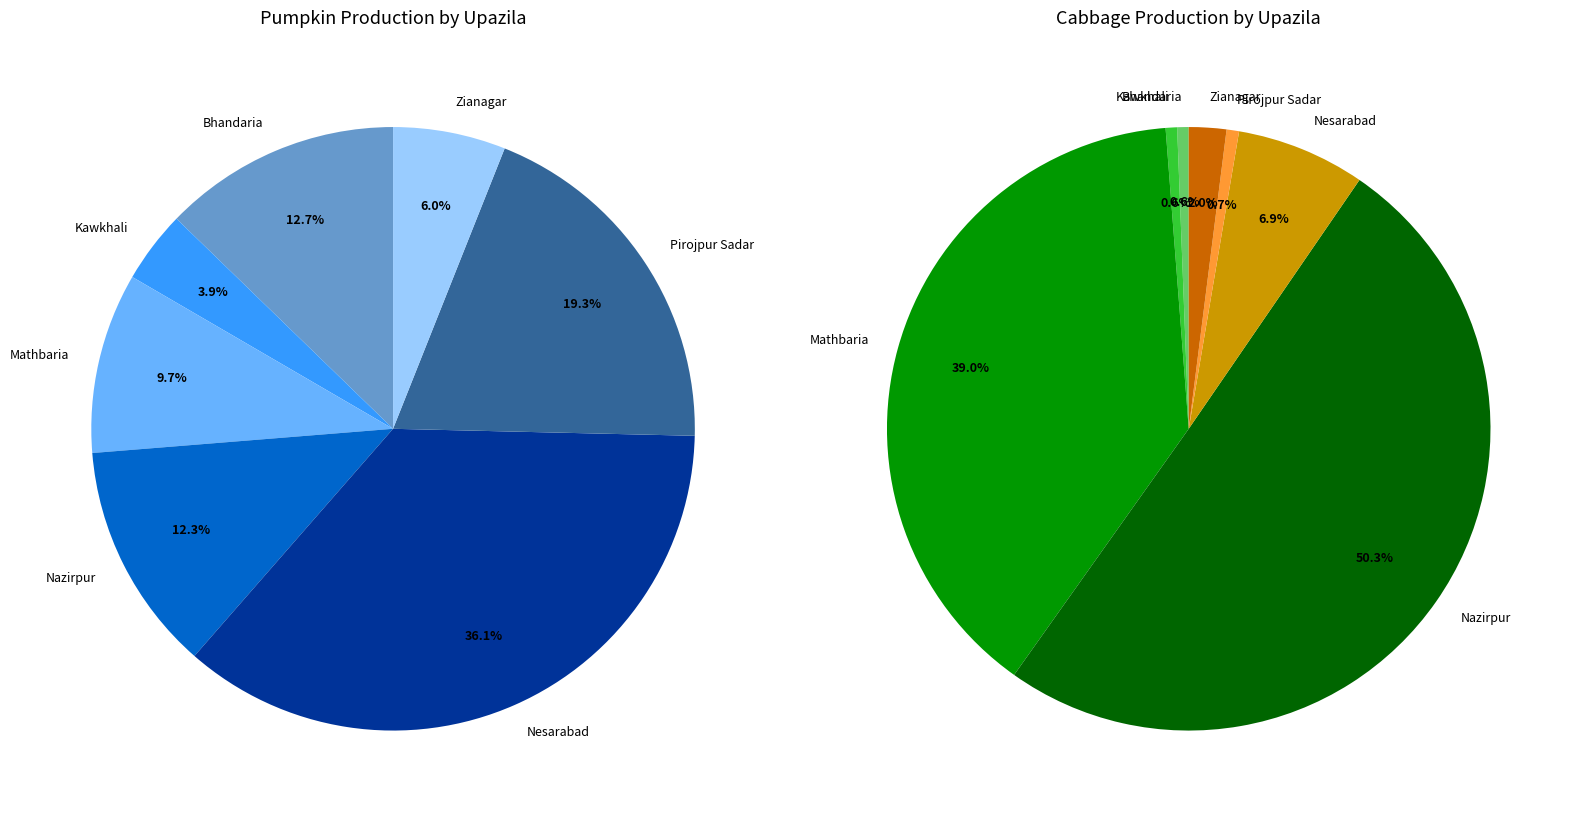

Which category has the smallest portion of the pie?

Bhandaria